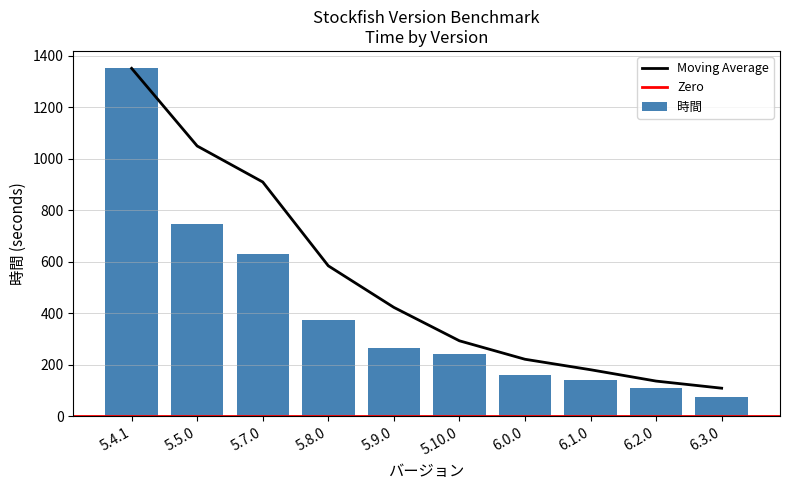

Which has a higher value, 6.3.0 or 5.9.0?

5.9.0